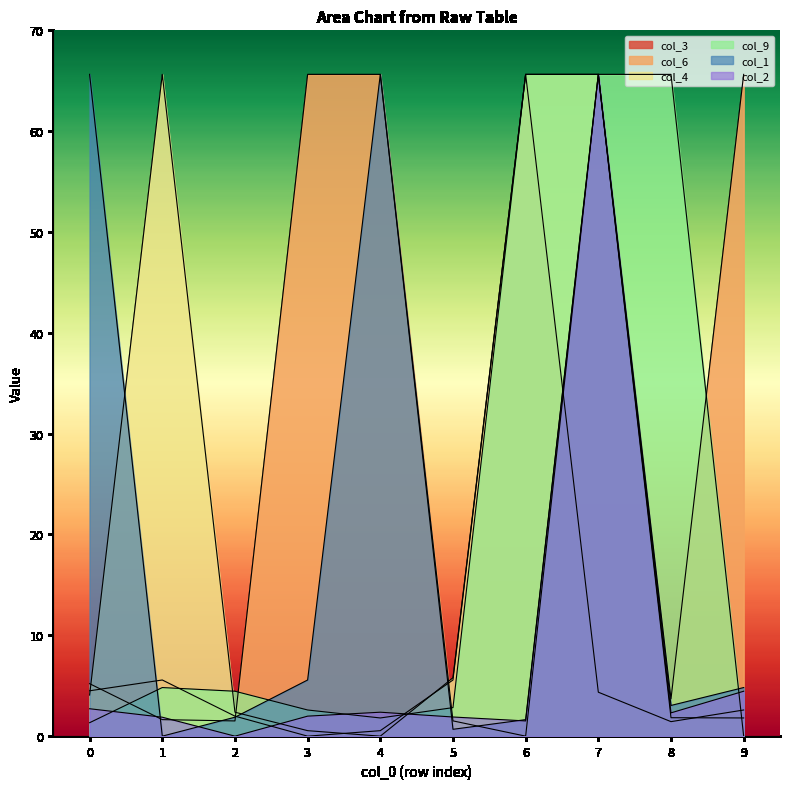

Where is the first local minimum for col_2?

2